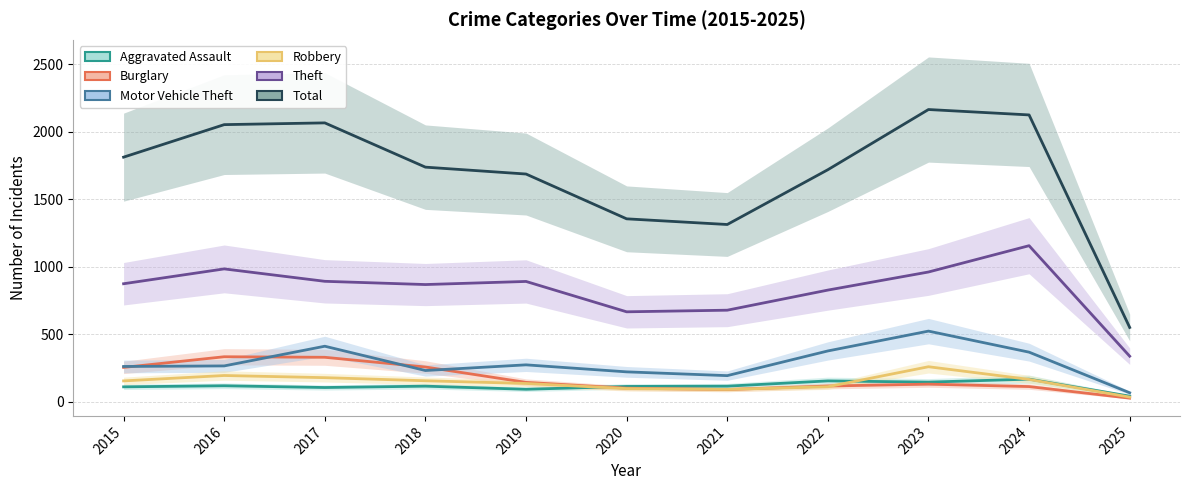

What is the average value of the Burglary series?

172